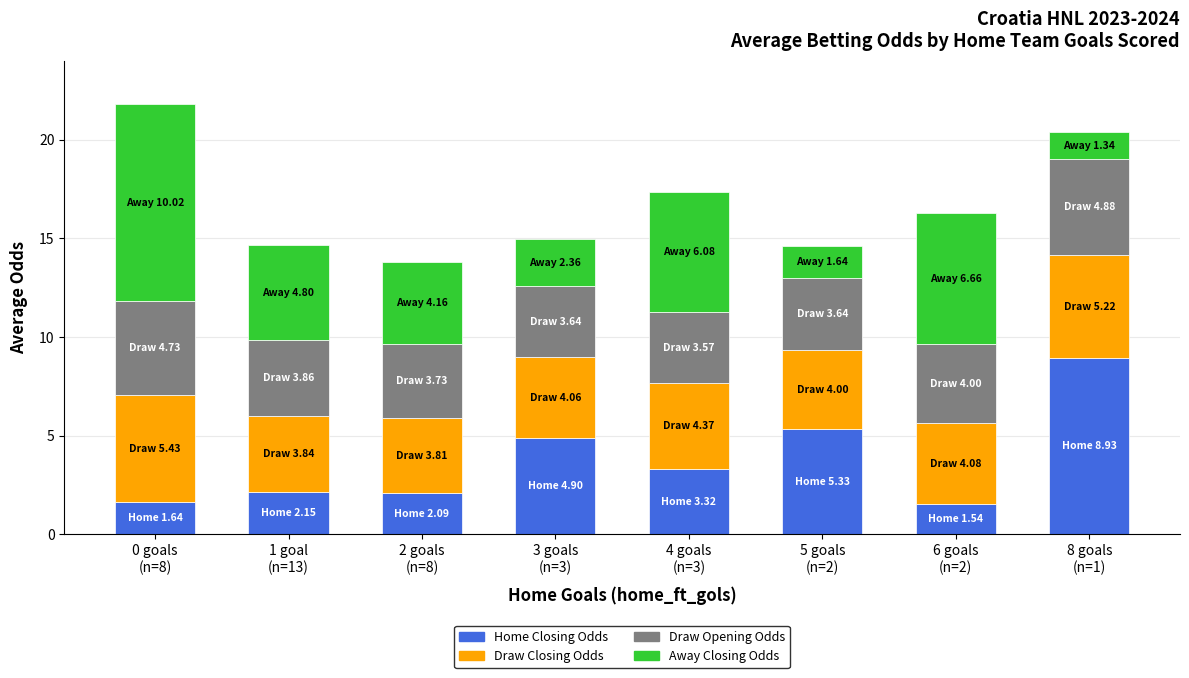

What is the lowest value of the Home Closing Odds series?

1.5